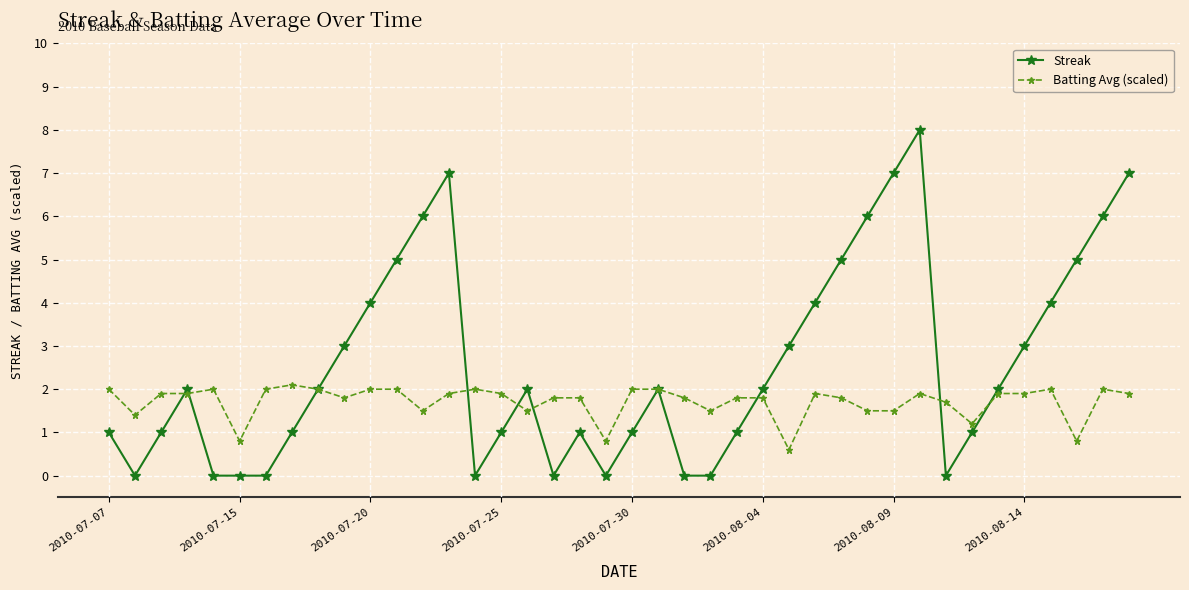

True or false: Streak has more than 2 interior local peaks.

True